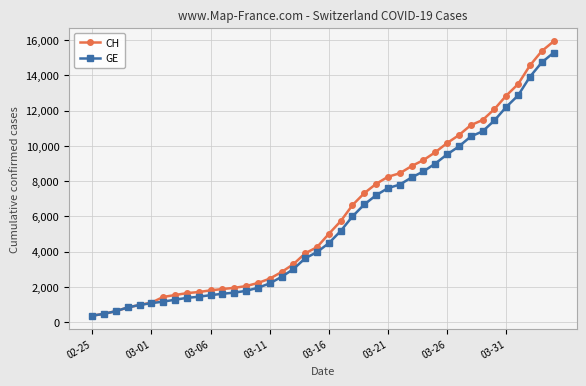

Rank the series by their average value, from lowest to highest.

GE, CH